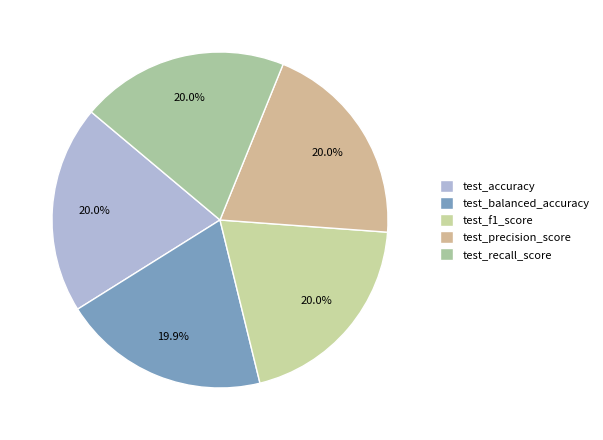

True or false: test_accuracy accounts for 28% of the total.

False